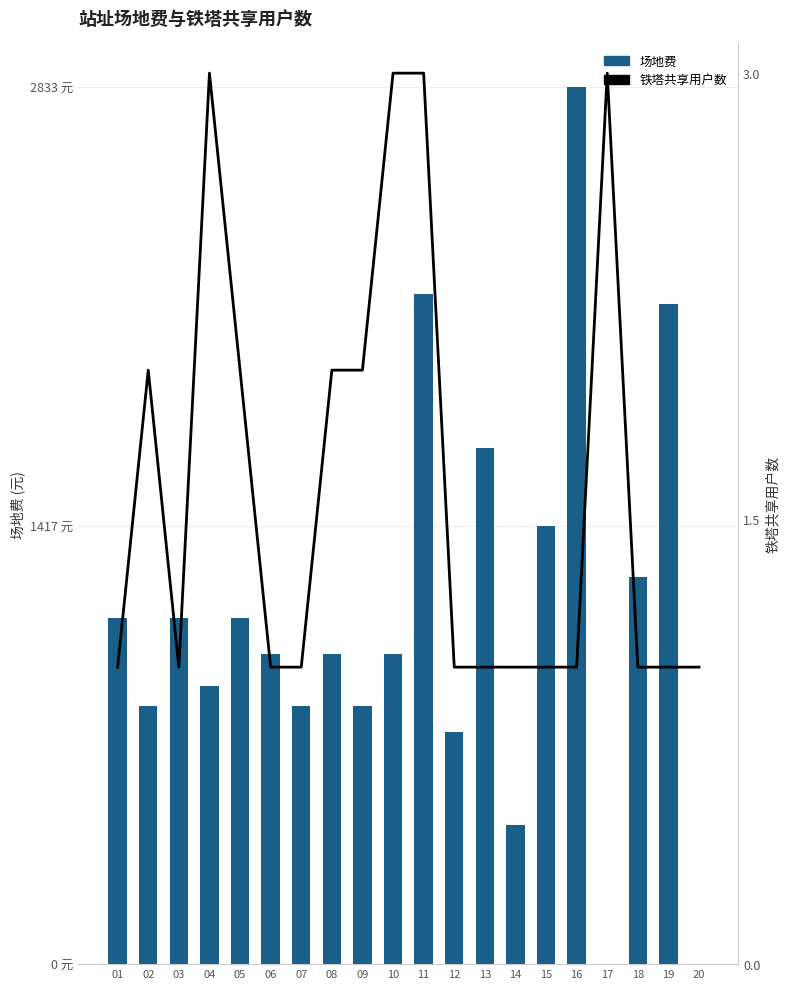

What is the value of the 场地费 bar at the 11th from the left?

2166.7